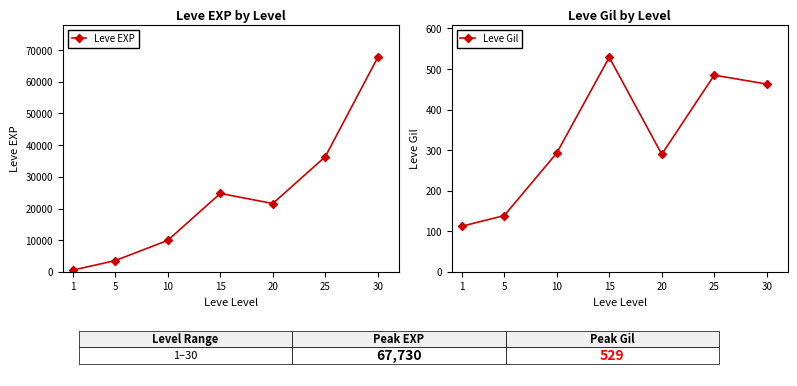

What is the spread (max minus min) of values at 15?

24261